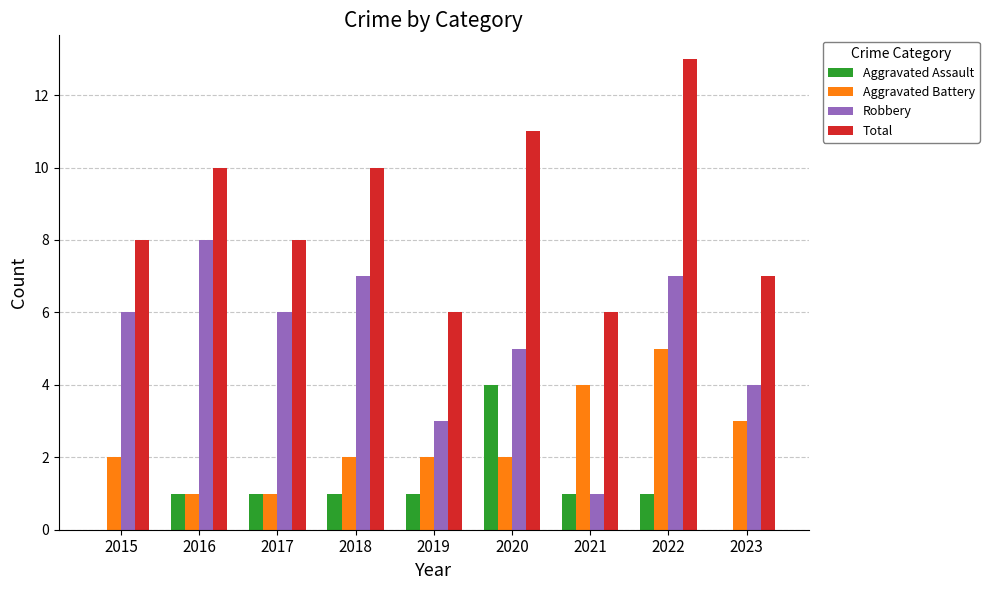

What is the total value across all series at 2020?

22